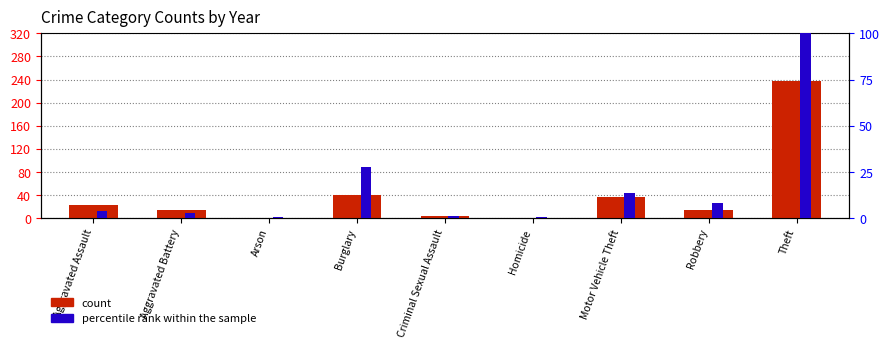

True or false: percentile rank within the sample has a value of 100.0 at Theft.

True